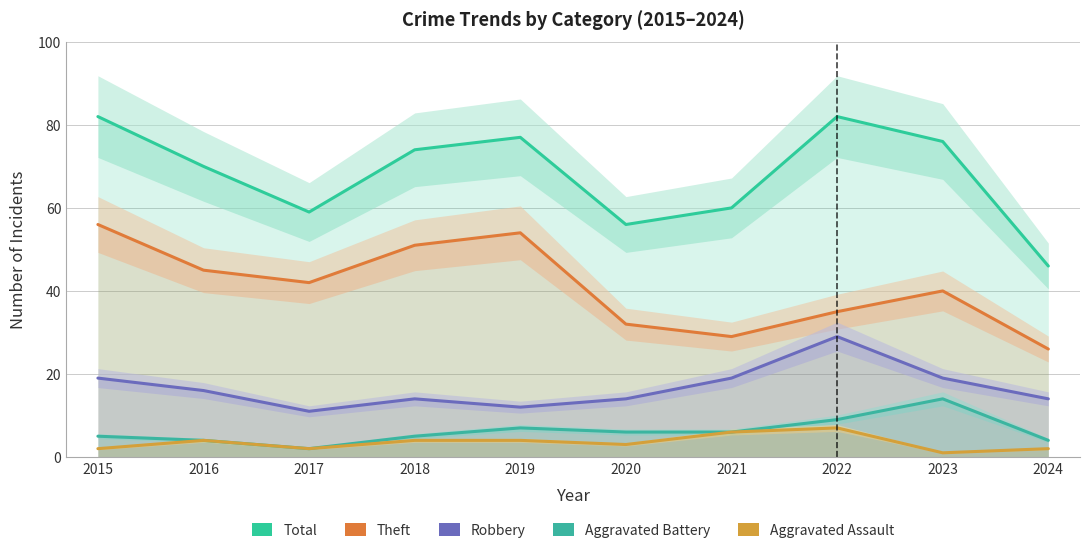

What is the total value across all series at 2022?

162